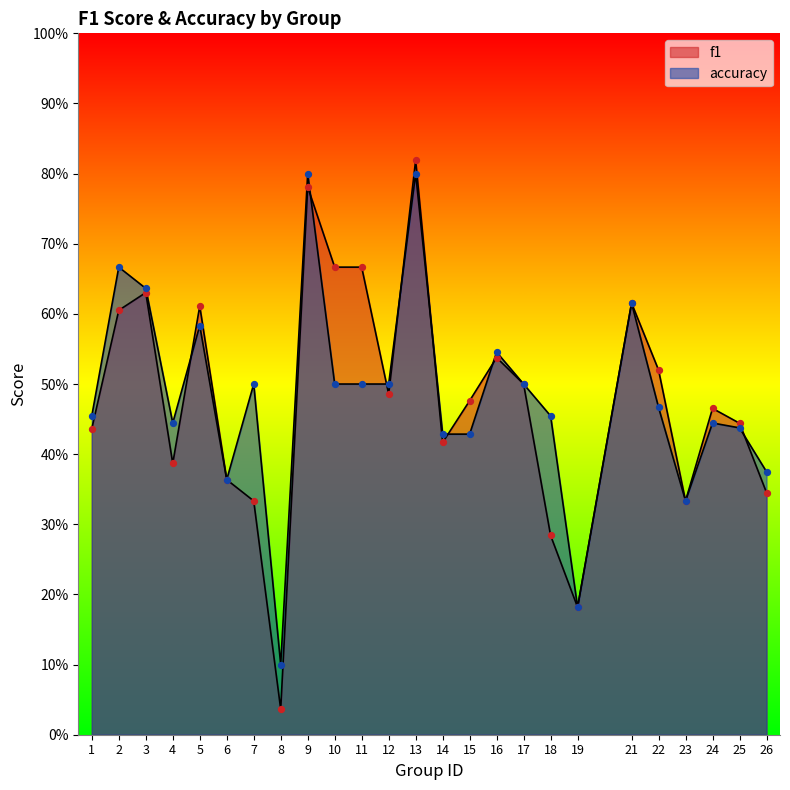

At which category is the sum across all series the highest?

13